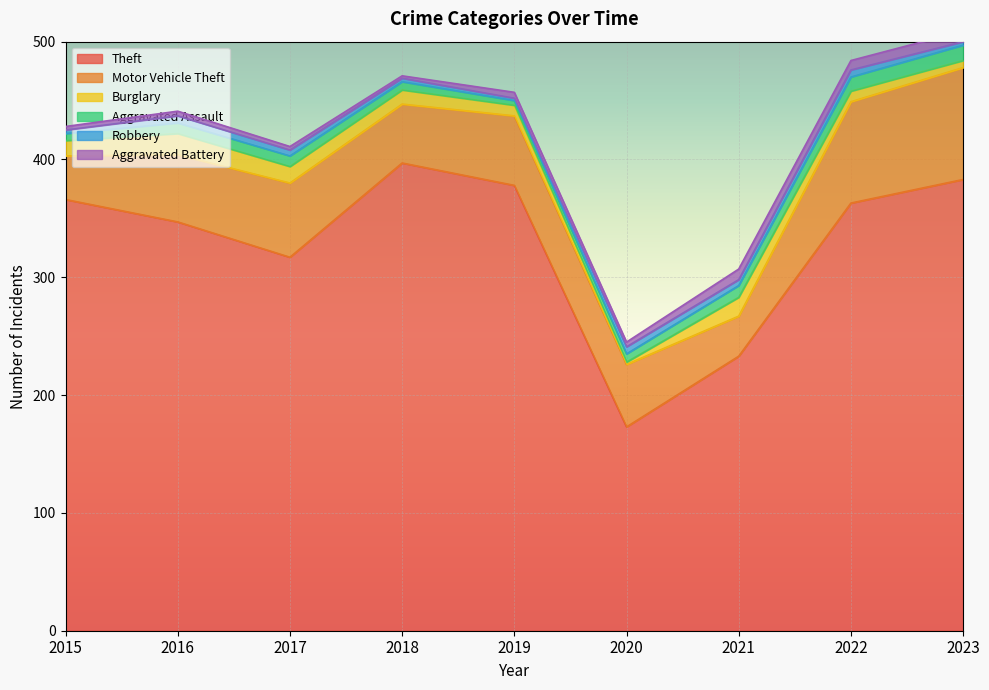

True or false: Aggravated Battery has more than 2 interior local peaks.

True